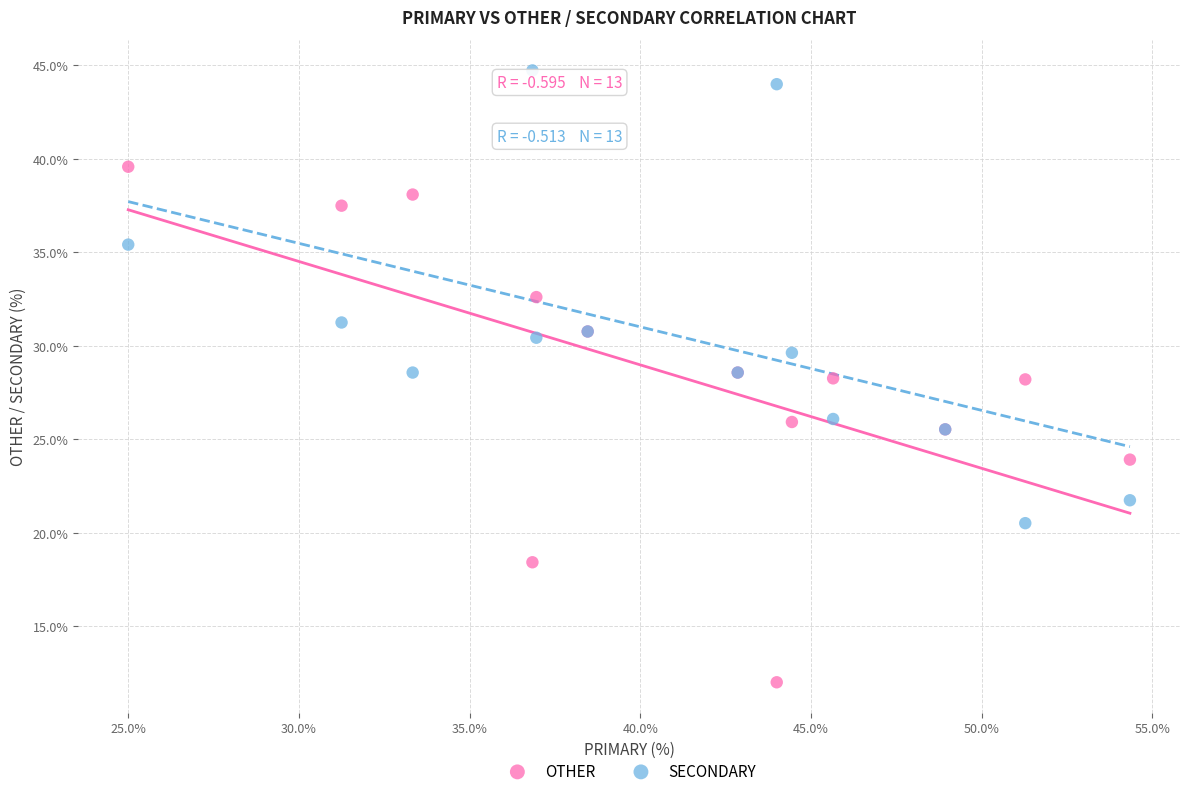

Which series reaches the maximum Y coordinate?

SECONDARY